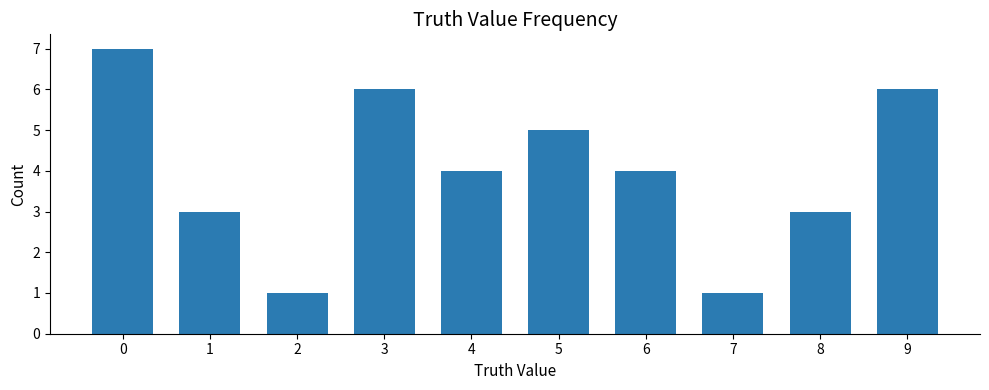

Reading left to right, transcribe all the data shown in this chart.

0=7	1=3	2=1	3=6	4=4	5=5	6=4	7=1	8=3	9=6